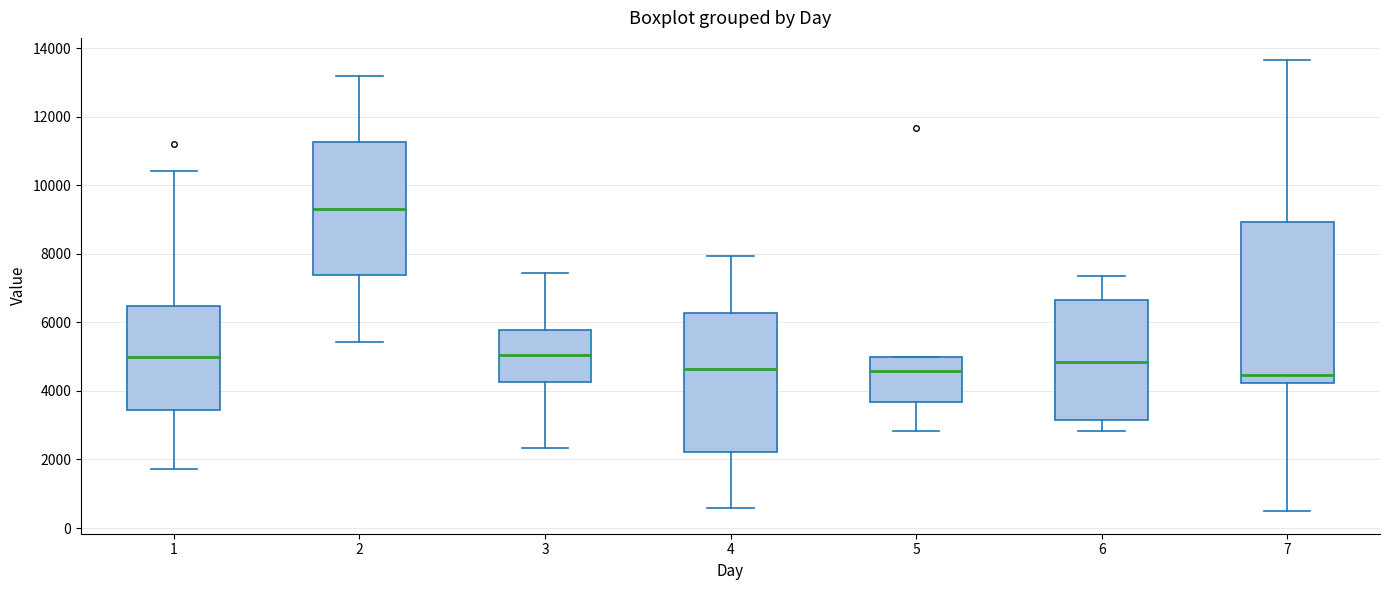

Reading left to right, read every box against the y-axis: the position of its median line, the range the box covers, and the ends of its whiskers. The values are not printed on the chart, so give them approximately, as read against the axis.

1: median 5000, box 3400 to 6400, whiskers 1800 to 10400
2: median 9400, box 7400 to 11200, whiskers 5400 to 13200
3: median 5000, box 4200 to 5800, whiskers 2400 to 7400
4: median 4600, box 2200 to 6200, whiskers 600 to 8000
5: median 4600, box 3600 to 5000, whiskers 2800 to 5000
6: median 4800, box 3200 to 6600, whiskers 2800 to 7400
7: median 4400, box 4200 to 9000, whiskers 400 to 13600